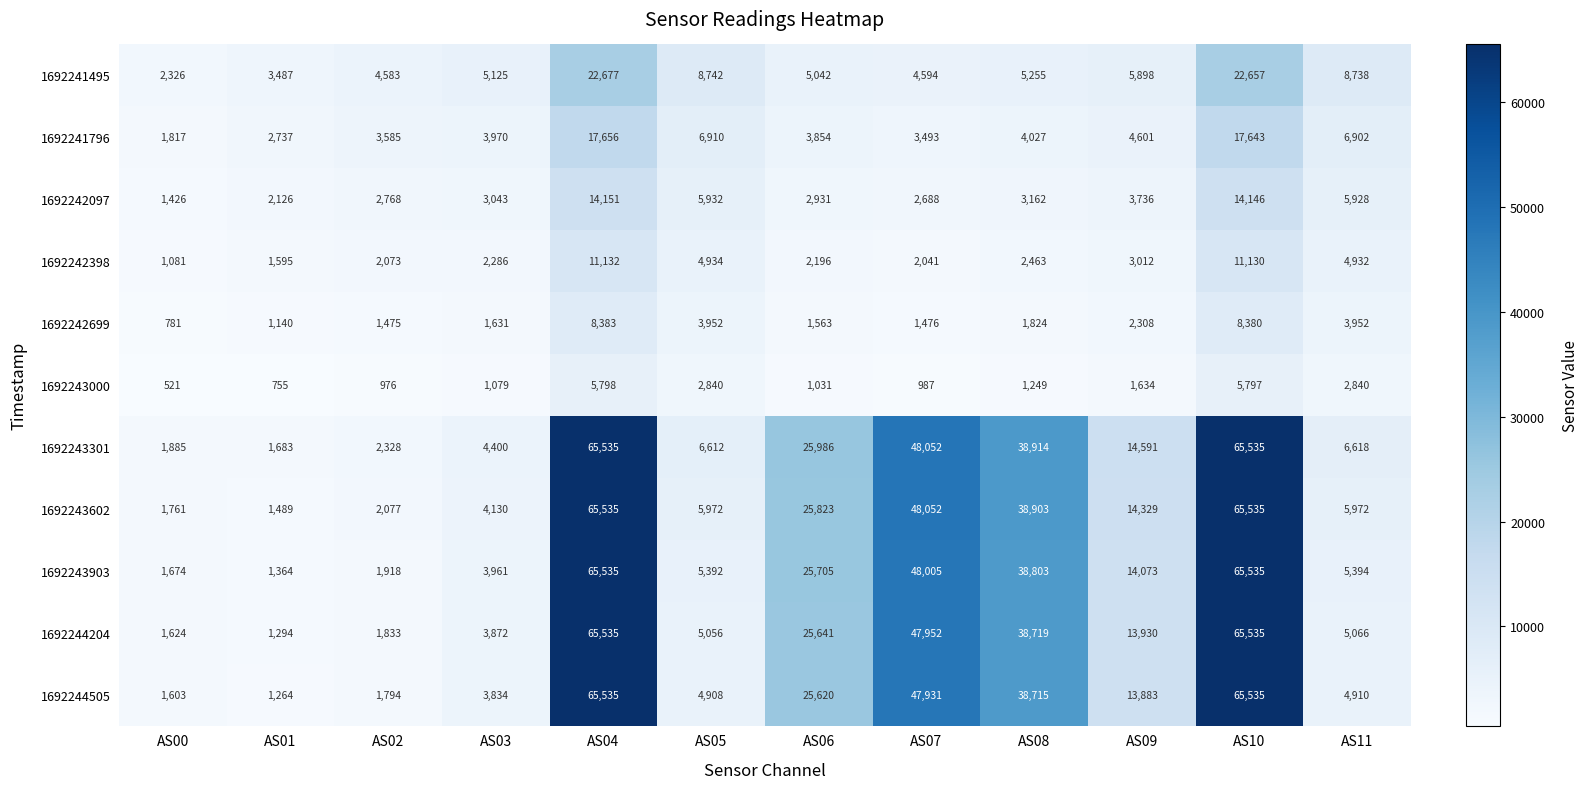

What is the lowest value of the 1692243000 series?

521